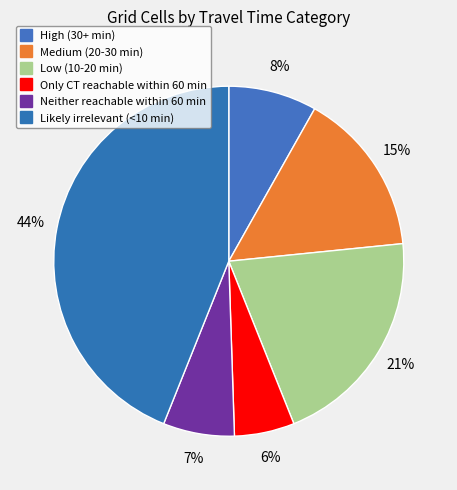

How many slices are in this pie chart?

6